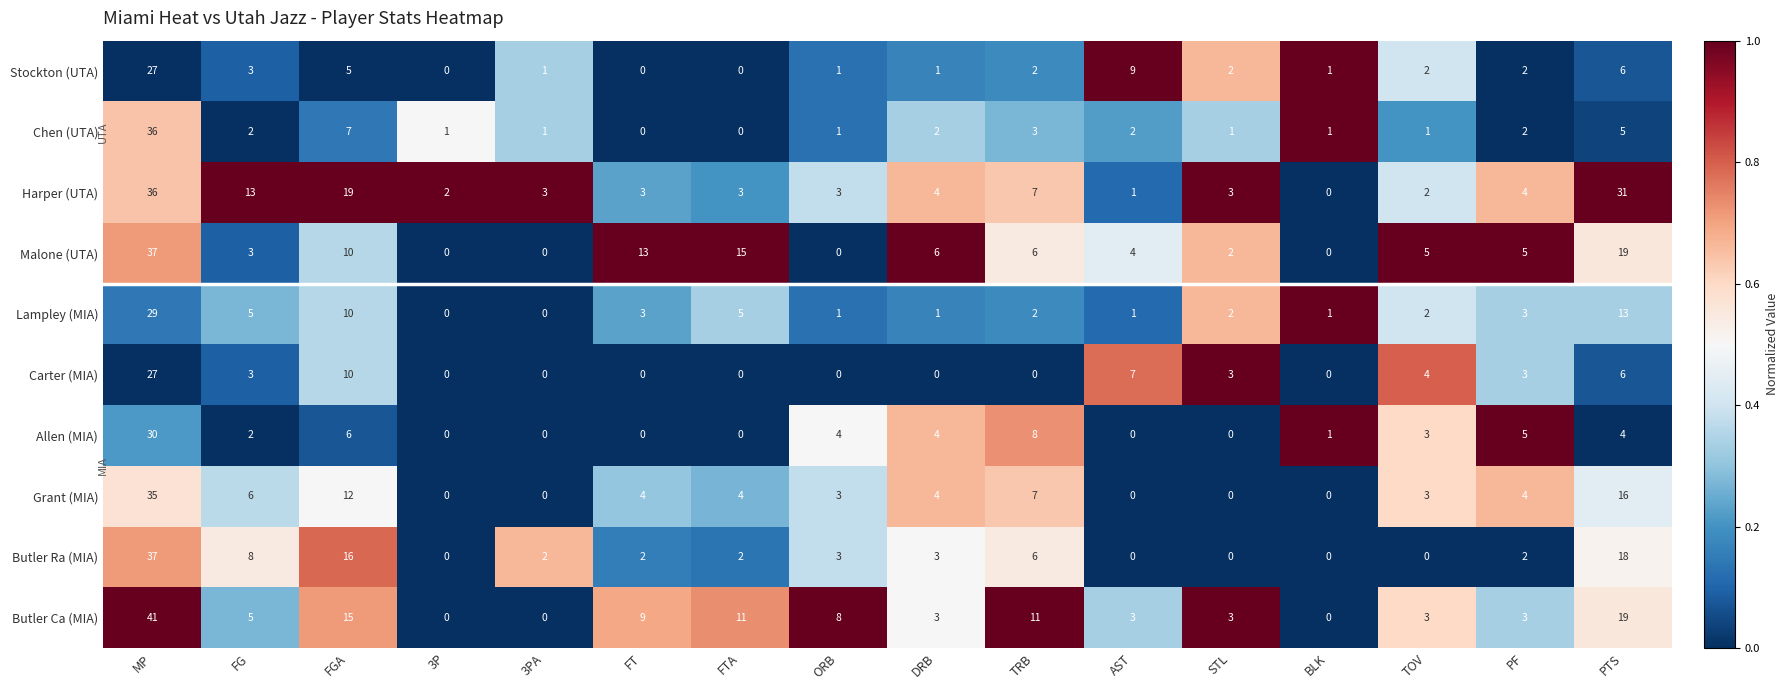

Where is Chen (UTA) nearest to the value 18?

FGA